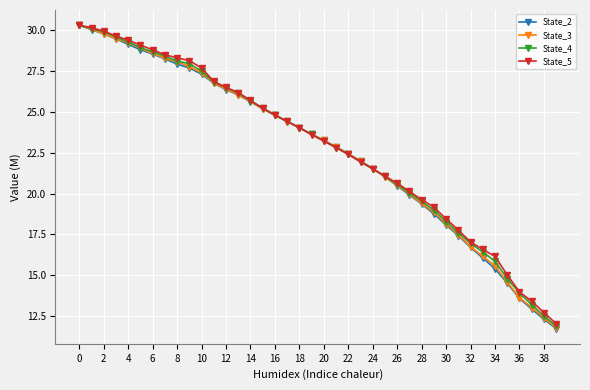

Reading left to right, transcribe all the data shown in this chart.

State_2: 30.3	30.1	29.8	29.5	29.1	28.8	28.6	28.3	27.9	27.7	27.3	26.8	26.4	26.0	25.6	25.2	24.8	24.4	24.0	23.6	23.3	22.9	22.4	22.0	21.5	21.0	20.5	19.9	19.4	18.8	18.1	17.4	16.7	16.1	15.4	14.5	13.6	12.9	12.3	11.7
State_3: 30.3	30.1	29.8	29.5	29.3	28.9	28.6	28.3	28.1	27.8	27.4	26.8	26.4	26.1	25.7	25.2	24.8	24.4	24.0	23.6	23.3	22.9	22.5	22.0	21.5	21.0	20.5	20.0	19.4	18.9	18.2	17.5	16.7	16.2	15.6	14.6	13.6	13.0	12.4	11.8
State_4: 30.3	30.1	29.9	29.6	29.3	28.9	28.7	28.4	28.1	28.0	27.5	26.8	26.5	26.1	25.7	25.2	24.8	24.4	24.0	23.6	23.2	22.8	22.4	22.0	21.5	21.1	20.6	20.0	19.5	19.0	18.3	17.6	16.9	16.4	15.9	14.8	13.9	13.2	12.5	11.9
State_5: 30.3	30.2	30.0	29.7	29.4	29.1	28.8	28.5	28.3	28.2	27.7	26.9	26.5	26.2	25.7	25.2	24.8	24.4	24.0	23.6	23.2	22.8	22.4	21.9	21.5	21.1	20.6	20.1	19.6	19.2	18.4	17.8	17.0	16.6	16.2	15.0	14.0	13.4	12.7	12.0